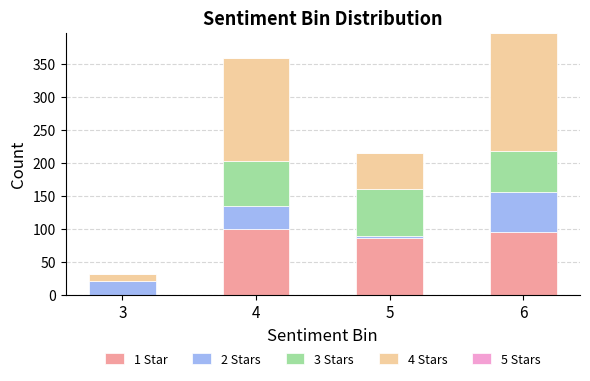

At which category is the sum across all series the highest?

6